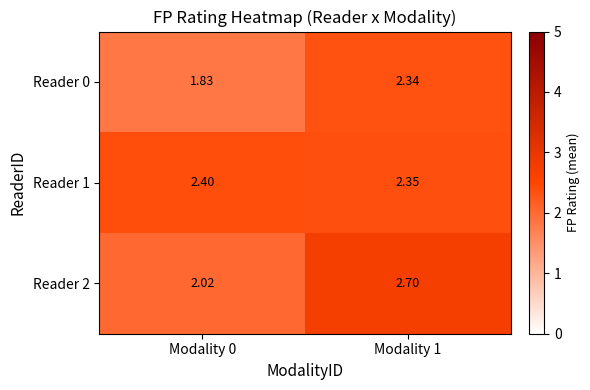

Is the value of Reader 1 at Modality 1 greater than the value of Reader 0 at Modality 1?

Yes